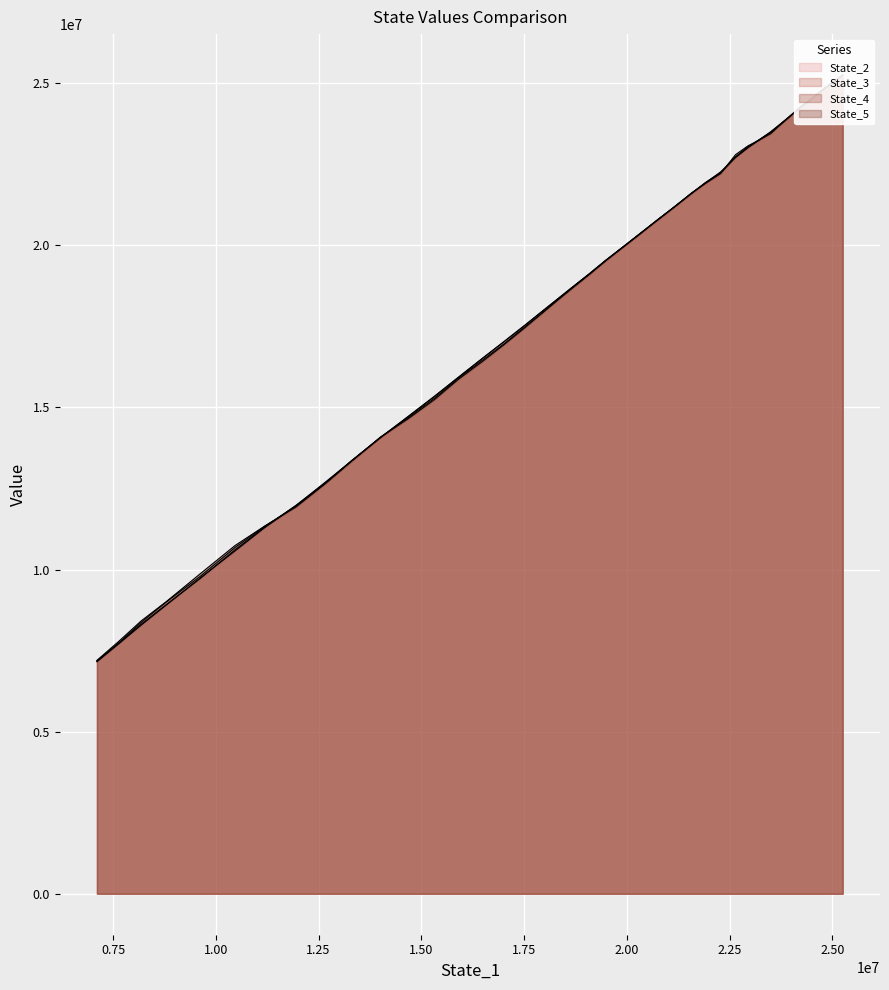

How many data points does each series have?

40